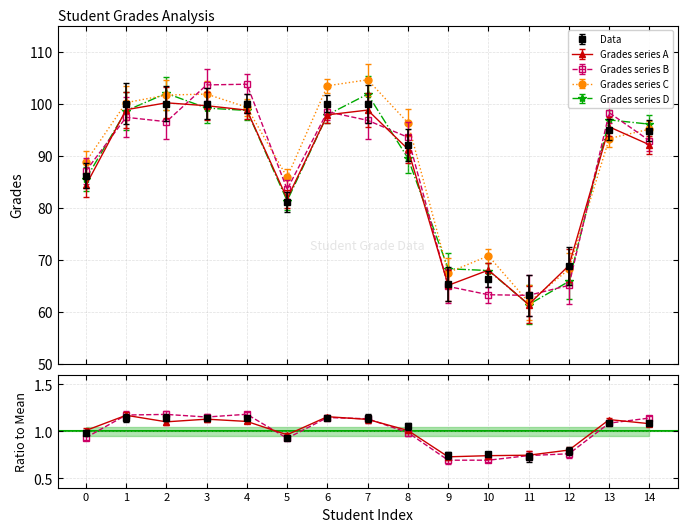

Where is the data nearest to the value 81?

5